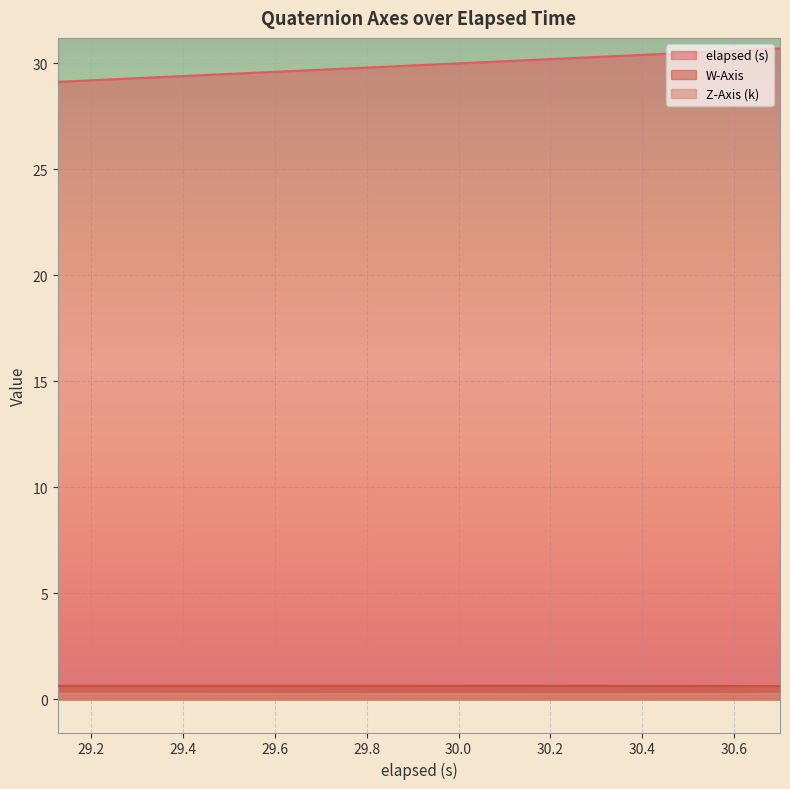

How many lines are shown in the chart?

3